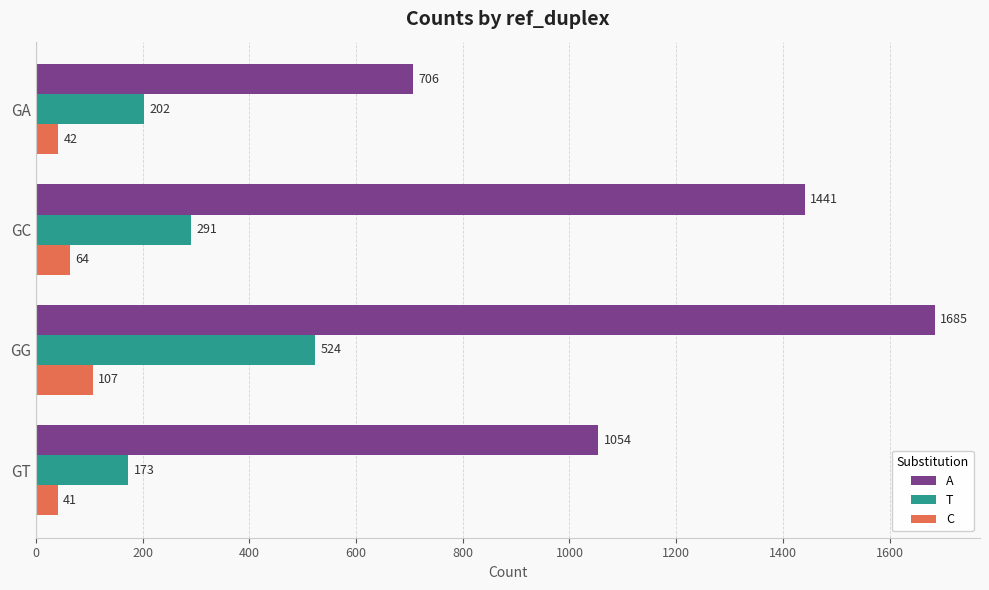

What are all the series names shown in the legend?

A, T, C